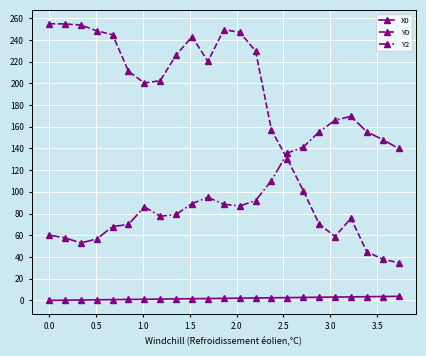

Which series has the largest range (max minus min)?

Y0